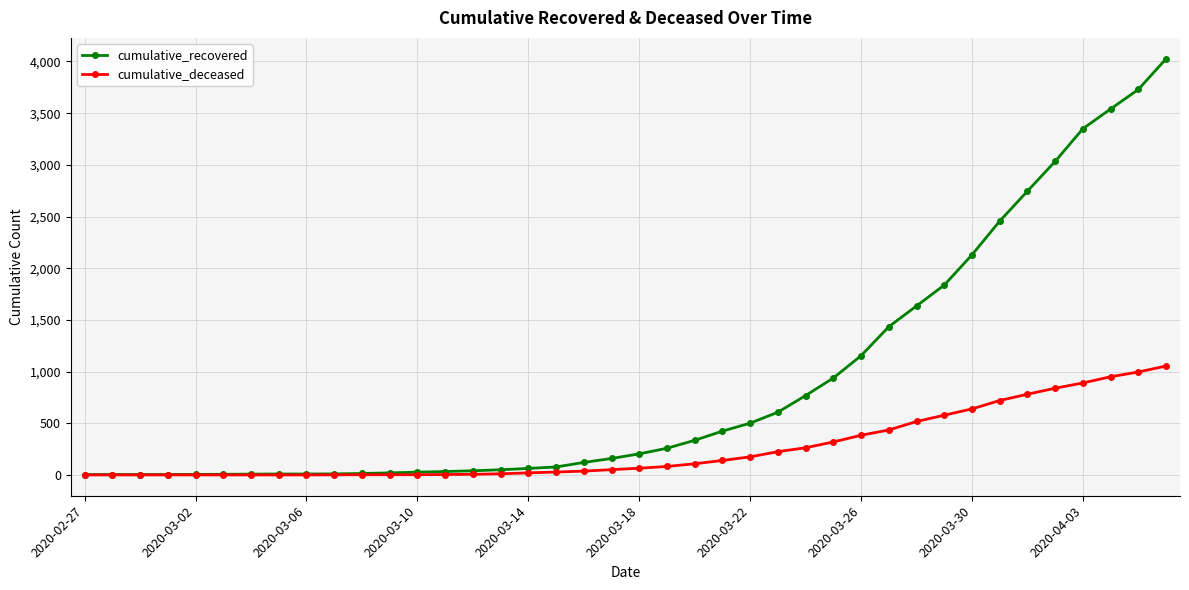

What is the greatest value displayed?

4027